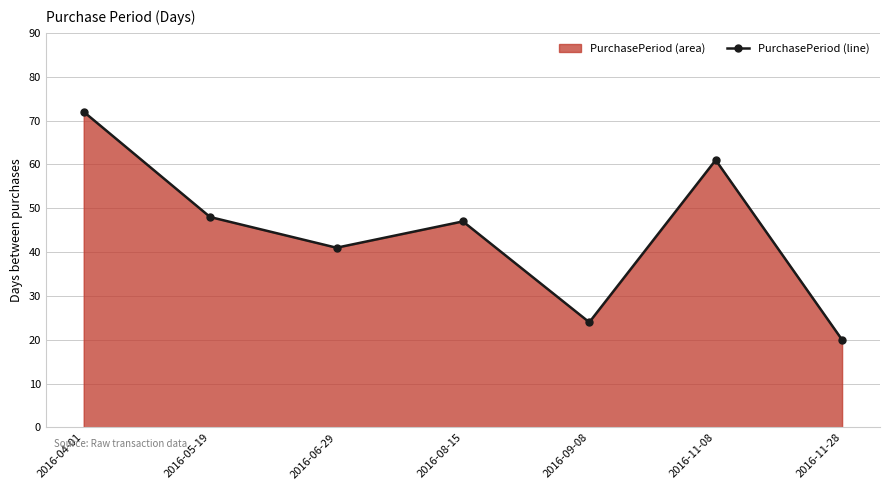

How many lines are shown in the chart?

1